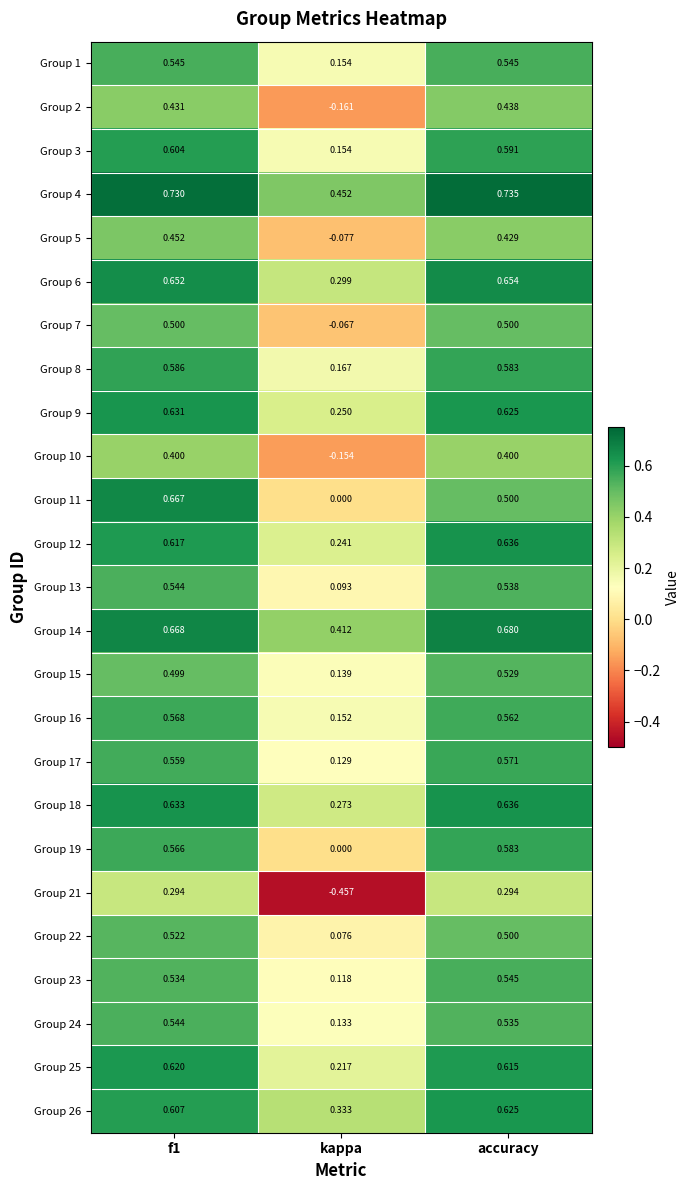

Where is Group 22 nearest to the value 0?

kappa